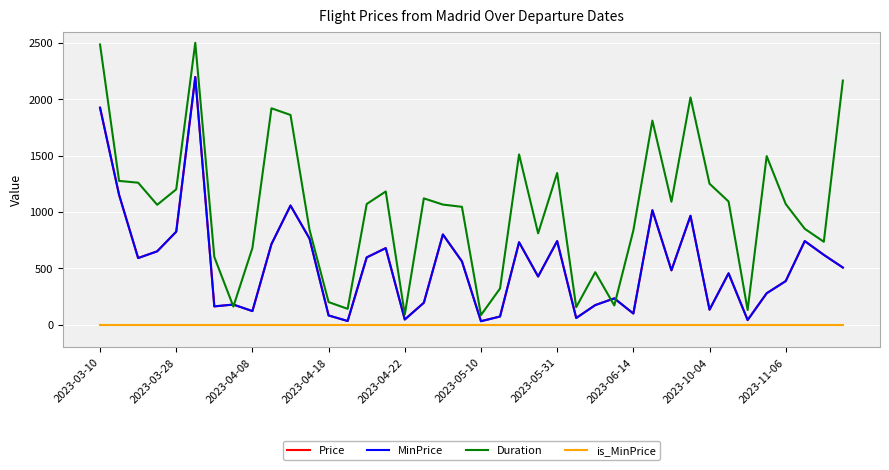

Does the chart display data point markers on the line(s)?

No